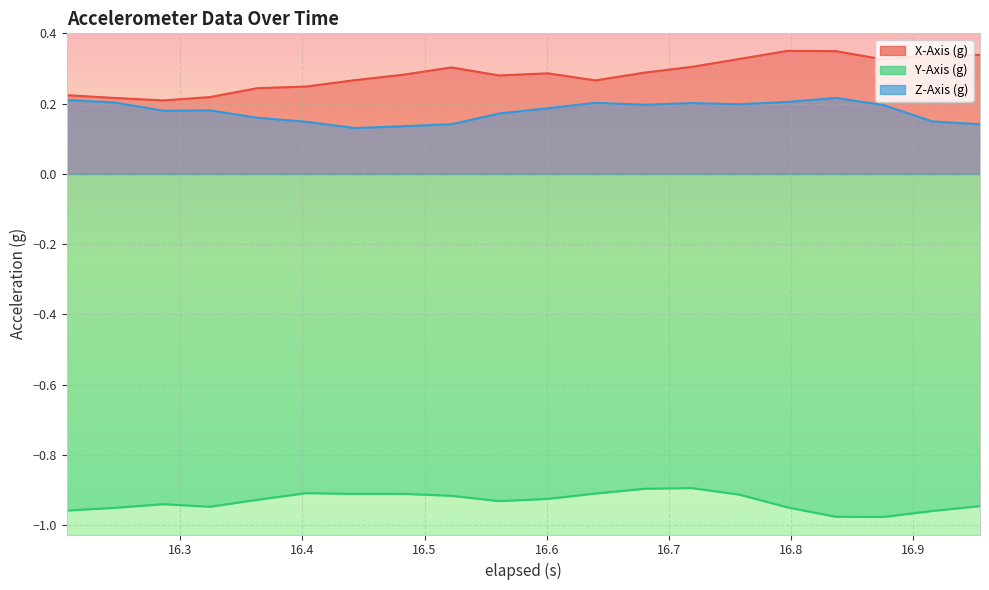

How many interior local peaks does the Y-Axis (g) series have?

4